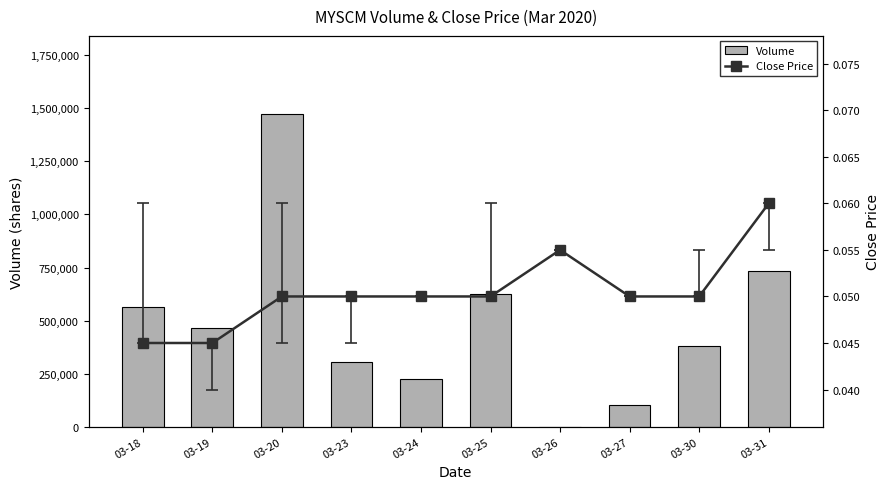

List the labels in order of Close Price value, largest first.

03-31, 03-26, 03-20, 03-23, 03-24, 03-25, 03-27, 03-30, 03-18, 03-19